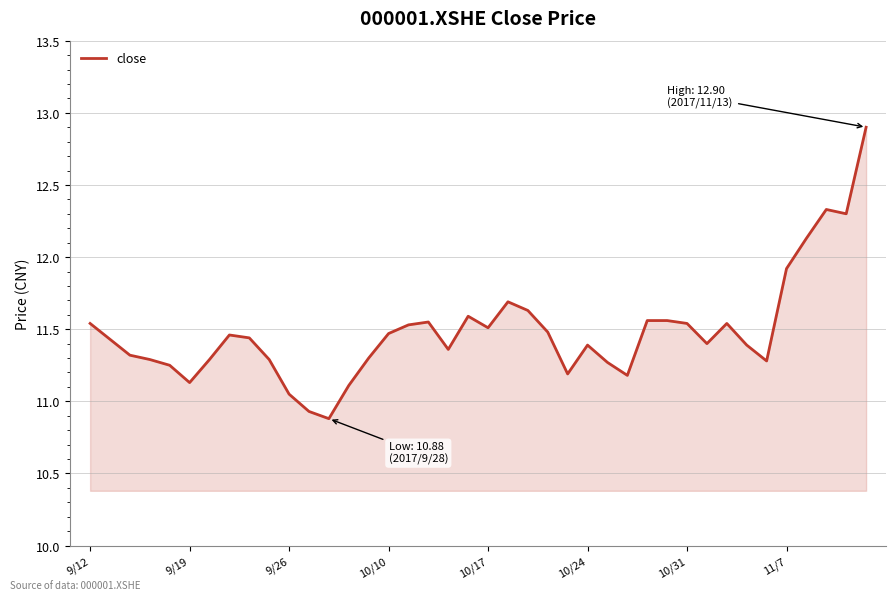

What is the maximum value shown in the chart?

12.9